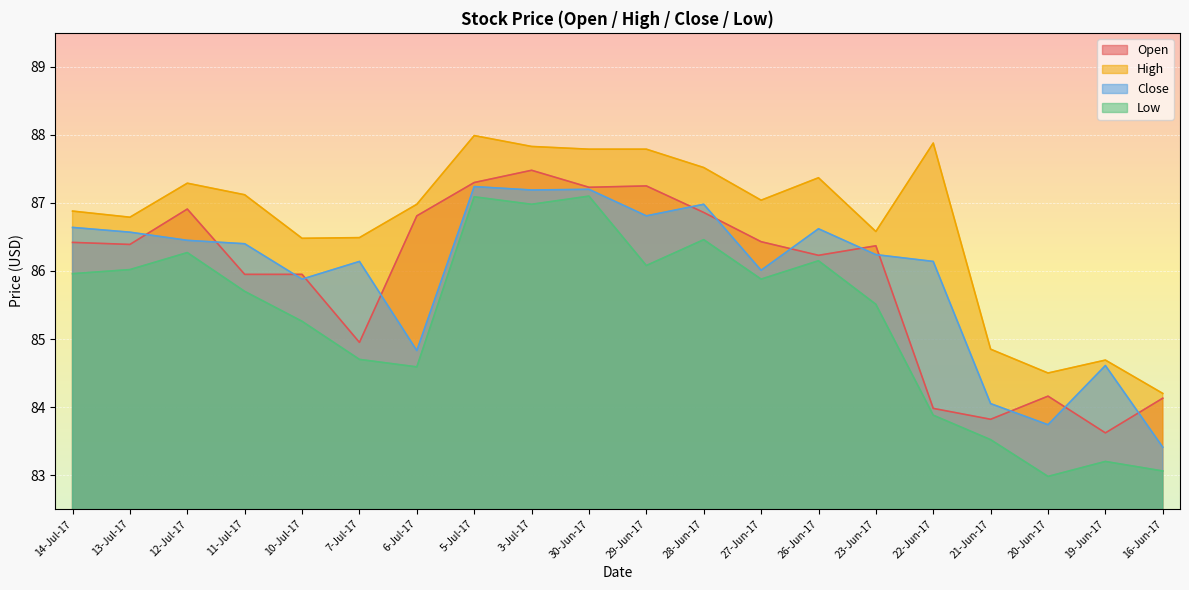

Is the value of Open at 30-Jun-17 greater than the value of Close at 28-Jun-17?

Yes